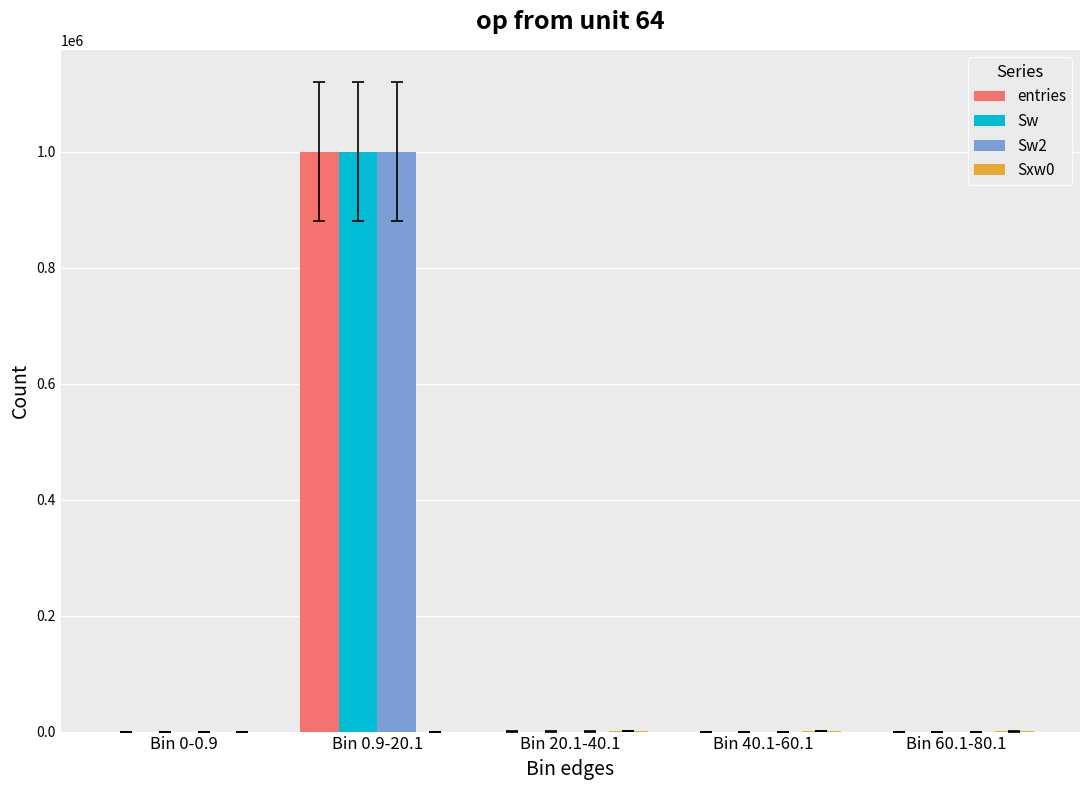

What is the greatest value displayed?

999845